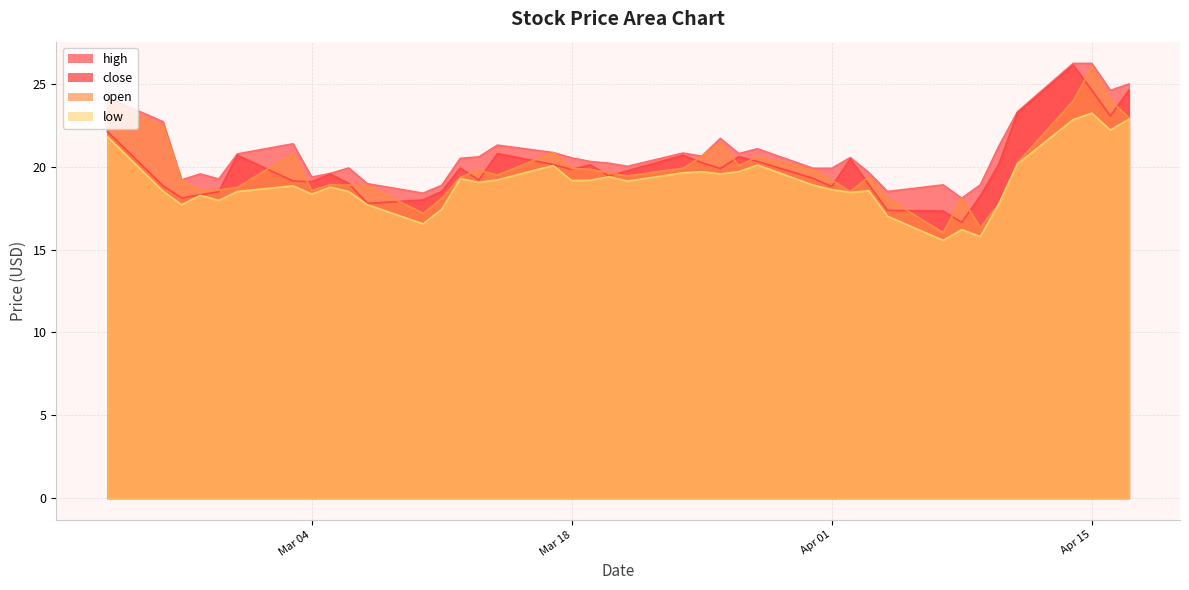

Is it true that high equals 27.2 at Apr 01?

False